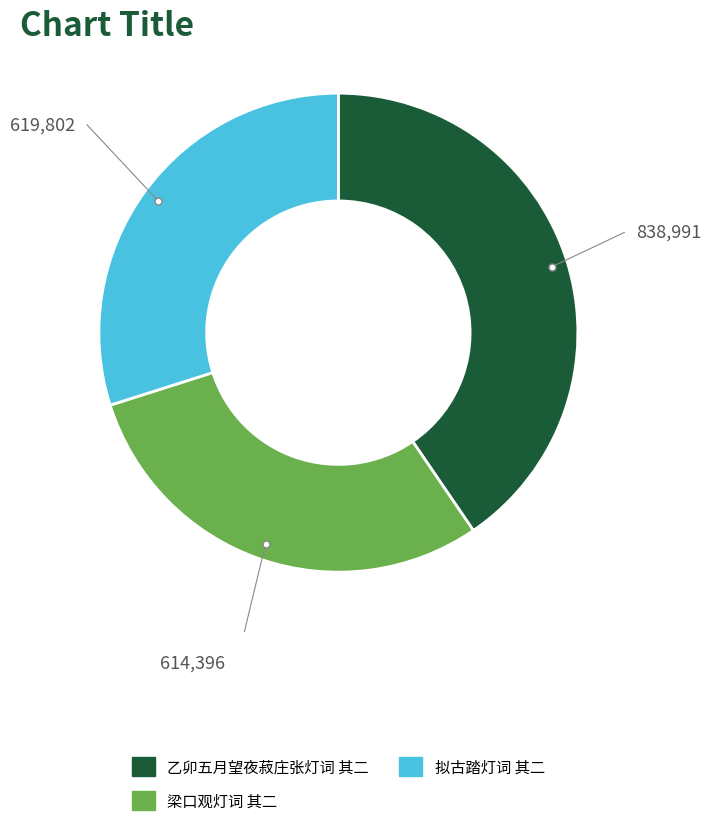

Does 梁口观灯词 其二 account for over 50% of the chart?

No